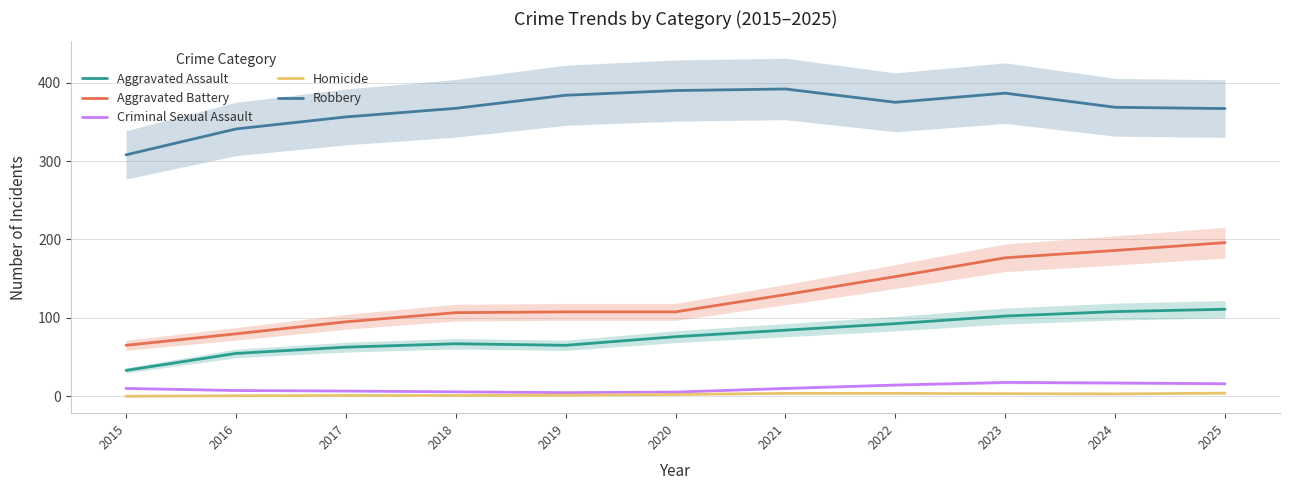

Reading left to right, extract all data points from this chart.

Aggravated Assault: 33.0	54.7	62.7	67.0	65.0	76.0	84.3	92.7	102.3	108.0	111.0
Aggravated Battery: 65.0	79.7	95.0	106.7	107.7	107.7	129.7	152.7	176.7	186.0	196.0
Criminal Sexual Assault: 10.0	7.3	6.7	5.7	4.7	5.3	10.0	14.3	17.7	17.0	16.0
Homicide: 0.0	0.7	1.0	1.0	1.3	2.3	3.7	3.7	3.3	3.0	4.0
Robbery: 308.0	341.0	356.3	367.3	384.0	390.0	392.0	375.0	386.7	368.7	367.0